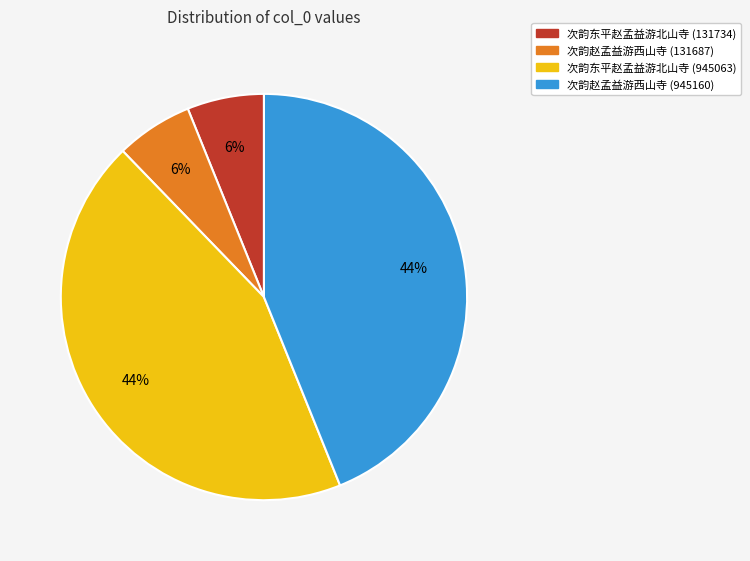

To the nearest percent, what portion does 次韵赵孟益游西山寺 (131687) represent?

6%